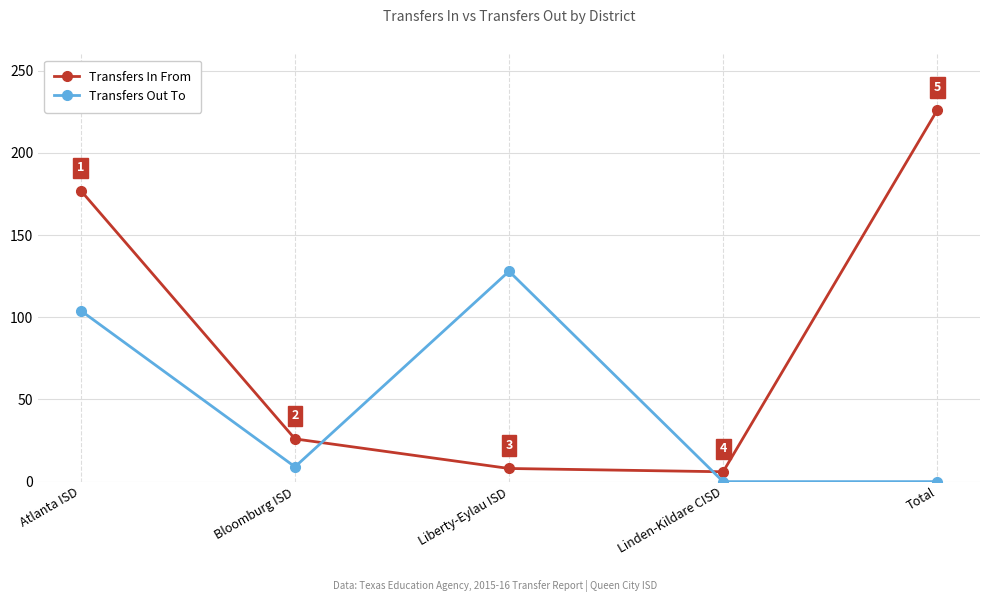

List the labels in order of Transfers In From value, largest first.

Total, Atlanta ISD, Bloomburg ISD, Liberty-Eylau ISD, Linden-Kildare CISD